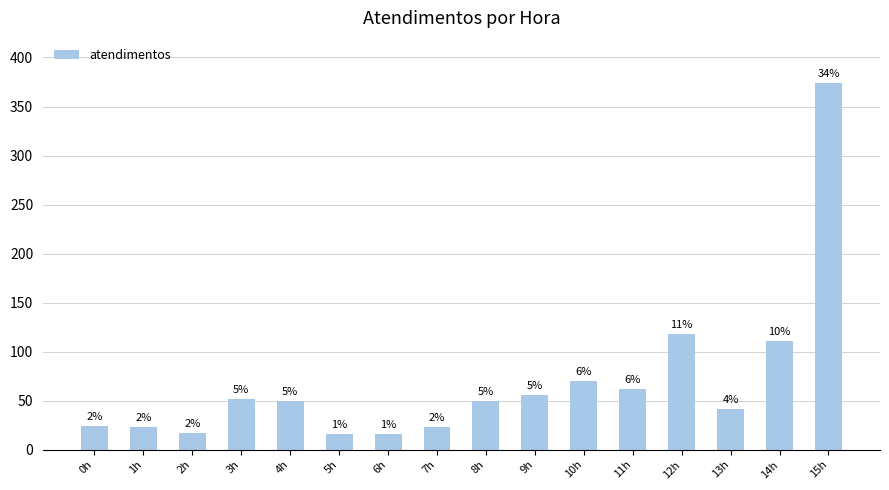

List the labels in order of value, largest first.

15h, 12h, 14h, 10h, 11h, 9h, 3h, 4h, 8h, 13h, 0h, 1h, 7h, 2h, 5h, 6h